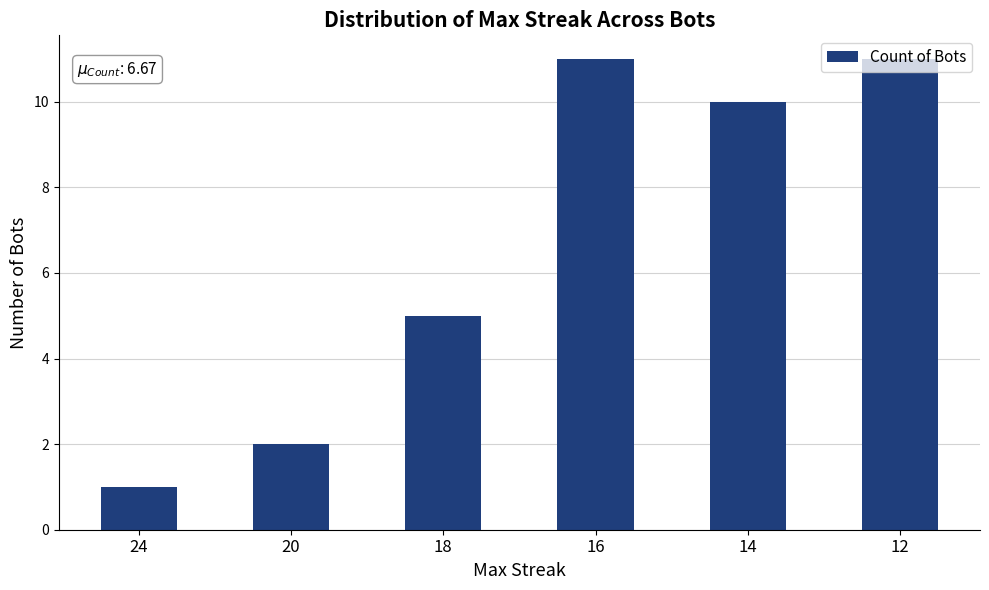

What is the value of the 4th bar from the left?

11